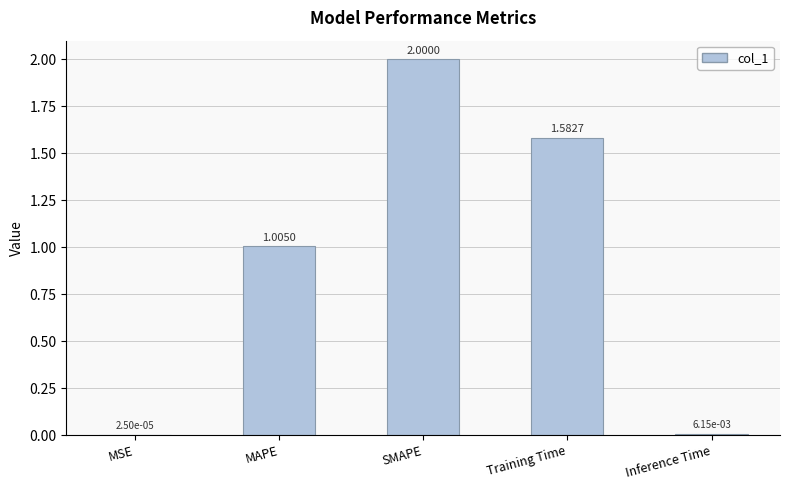

Which has a higher value, SMAPE or MSE?

SMAPE